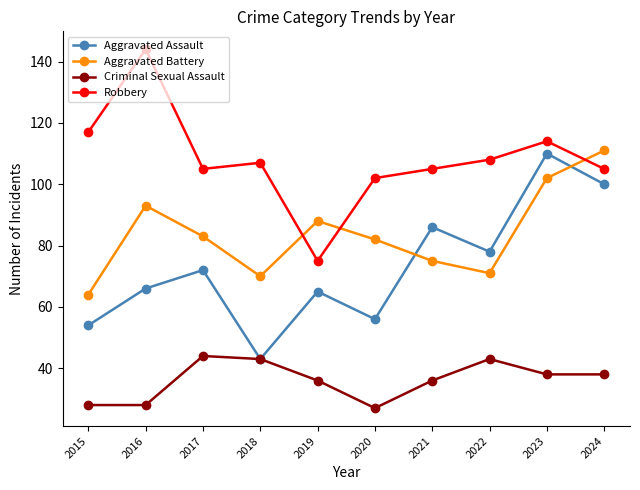

What is the difference between the highest and lowest values at 2016?

116